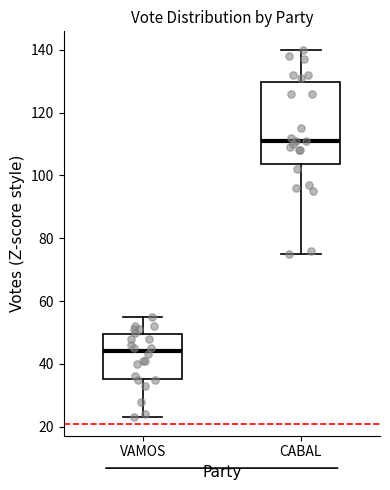

Reading left to right, transcribe this box plot: for each box, give where its median line is, the range the box spans, and where its two whiskers end, as read against the y-axis. The values are not printed on the chart, so give them approximately, as read against the axis.

VAMOS: median 44, box 36 to 50, whiskers 24 to 56
CABAL: median 112, box 104 to 130, whiskers 76 to 140